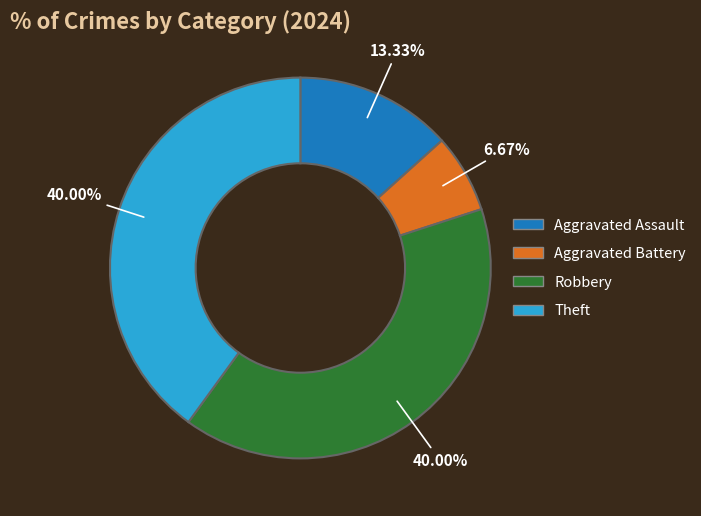

To the nearest percent, what portion does Theft represent?

40%